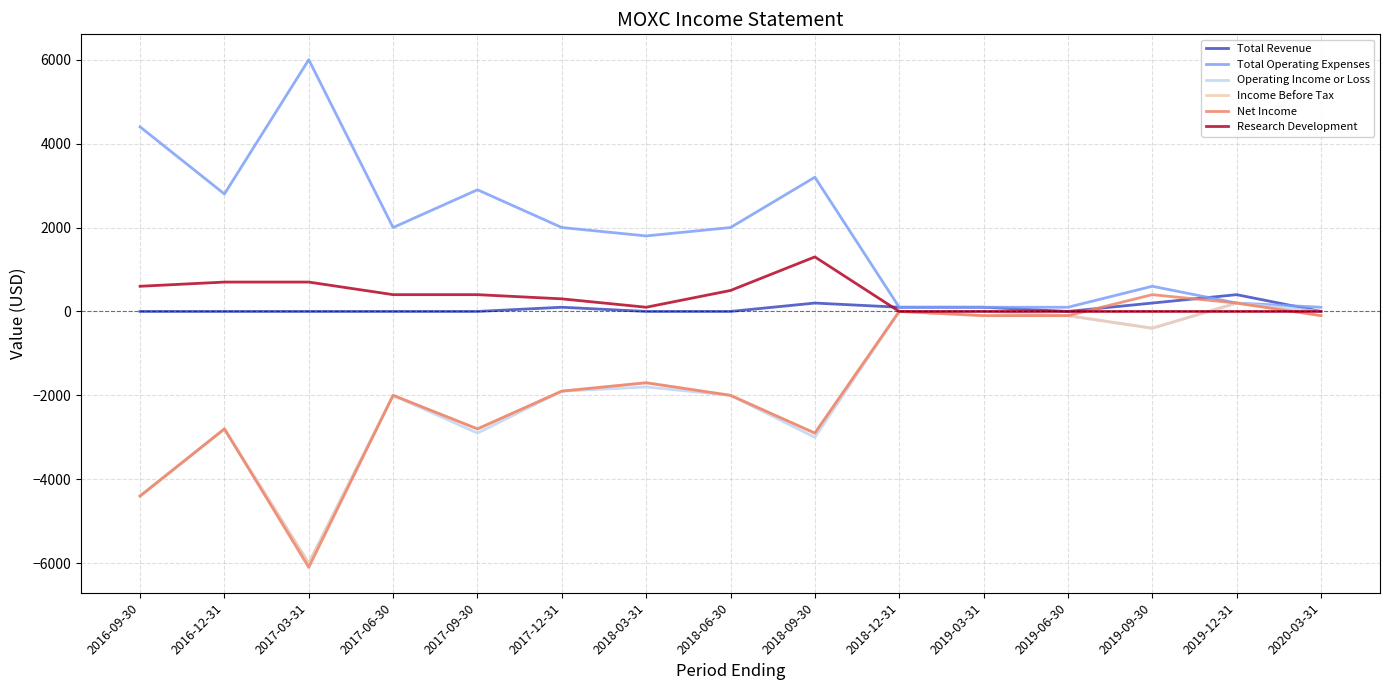

At which category does the chart reach its peak across all series?

2017-03-31